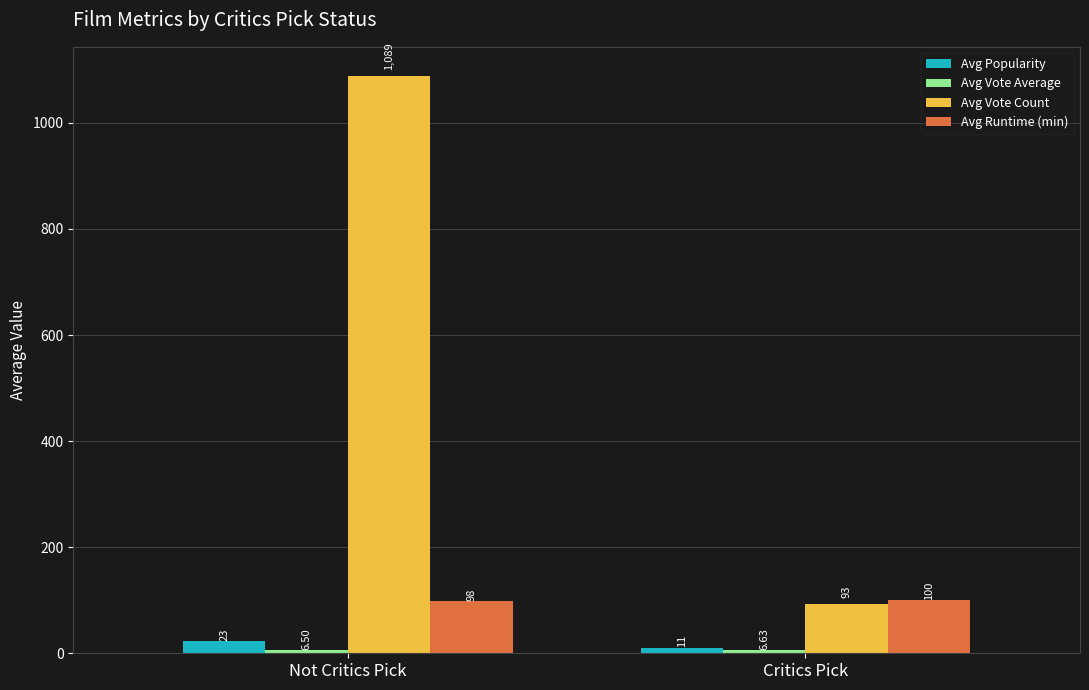

Are the bars horizontal?

No